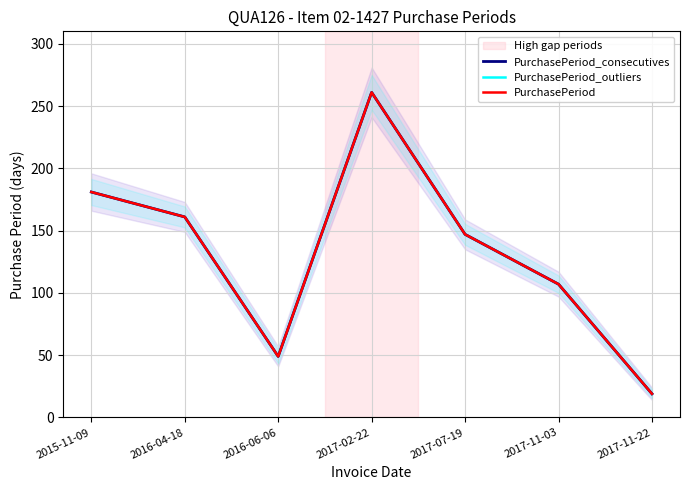

Reading left to right, list all the values displayed in this chart.

PurchasePeriod_consecutives: 2015-11-09=181	2016-04-18=161	2016-06-06=49	2017-02-22=261	2017-07-19=147	2017-11-03=107	2017-11-22=19
PurchasePeriod_outliers: 2015-11-09=181	2016-04-18=161	2016-06-06=49	2017-02-22=261	2017-07-19=147	2017-11-03=107	2017-11-22=19
PurchasePeriod: 2015-11-09=181	2016-04-18=161	2016-06-06=49	2017-02-22=261	2017-07-19=147	2017-11-03=107	2017-11-22=19